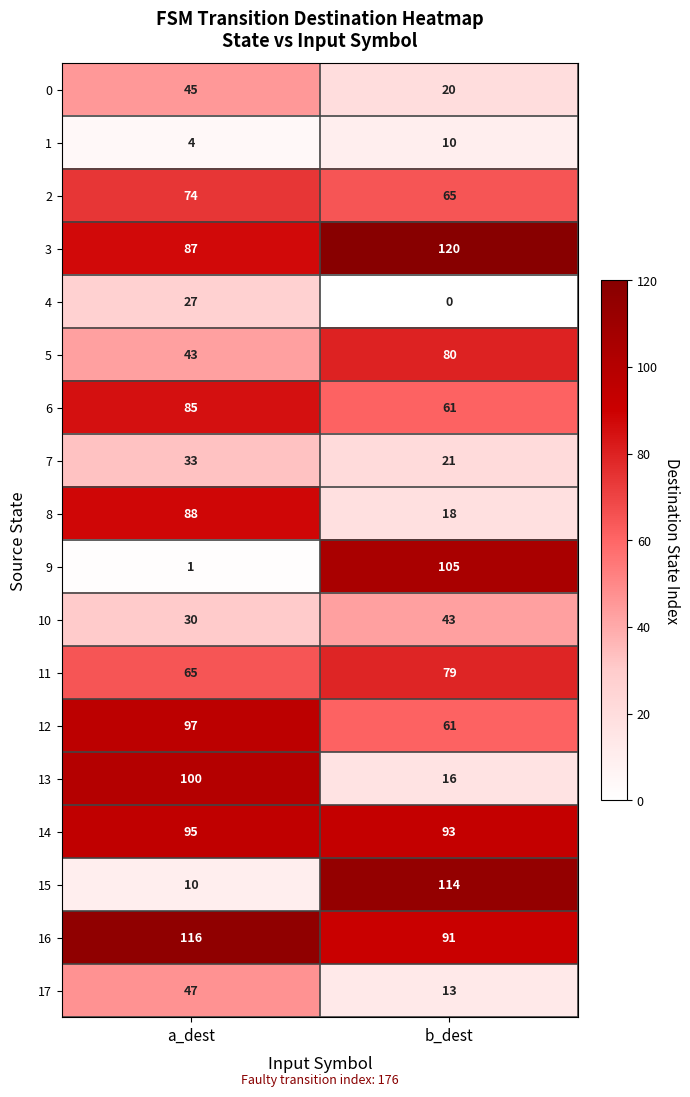

What is the maximum value for 17?

47